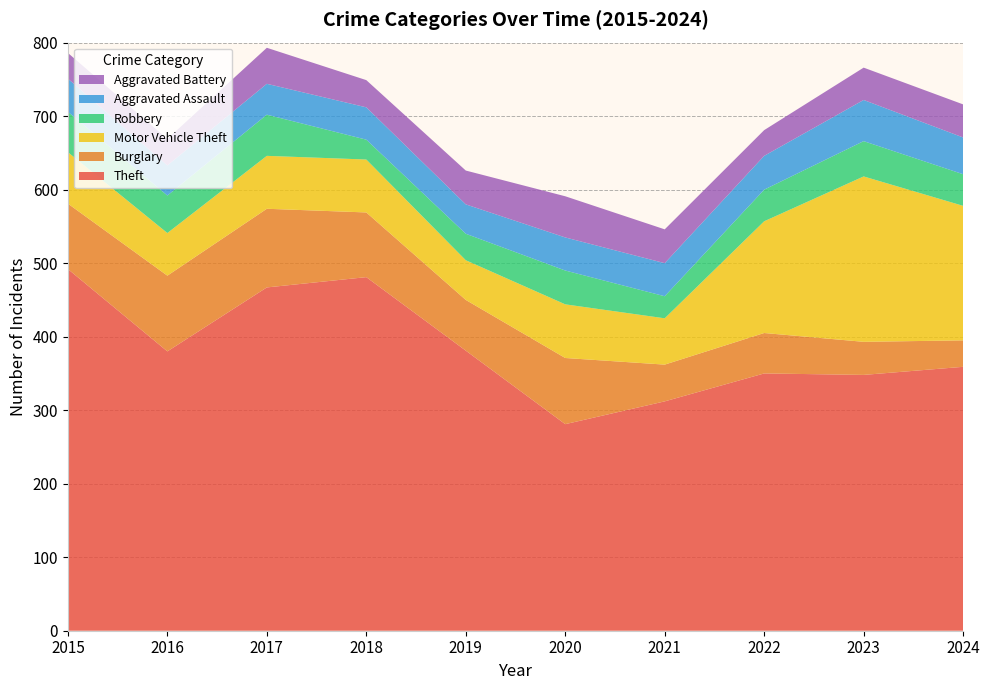

Reading left to right, what are all the values shown in this chart?

Theft: 2015=492	2016=380	2017=467	2018=481	2019=381	2020=281	2021=312	2022=350	2023=348	2024=359
Burglary: 2015=89	2016=103	2017=107	2018=88	2019=69	2020=90	2021=50	2022=55	2023=45	2024=36
Motor Vehicle Theft: 2015=70	2016=58	2017=72	2018=72	2019=54	2020=73	2021=63	2022=152	2023=225	2024=183
Robbery: 2015=55	2016=51	2017=56	2018=27	2019=36	2020=46	2021=30	2022=43	2023=48	2024=43
Aggravated Assault: 2015=45	2016=41	2017=42	2018=44	2019=40	2020=45	2021=45	2022=46	2023=56	2024=50
Aggravated Battery: 2015=35	2016=36	2017=49	2018=37	2019=46	2020=56	2021=46	2022=35	2023=44	2024=45